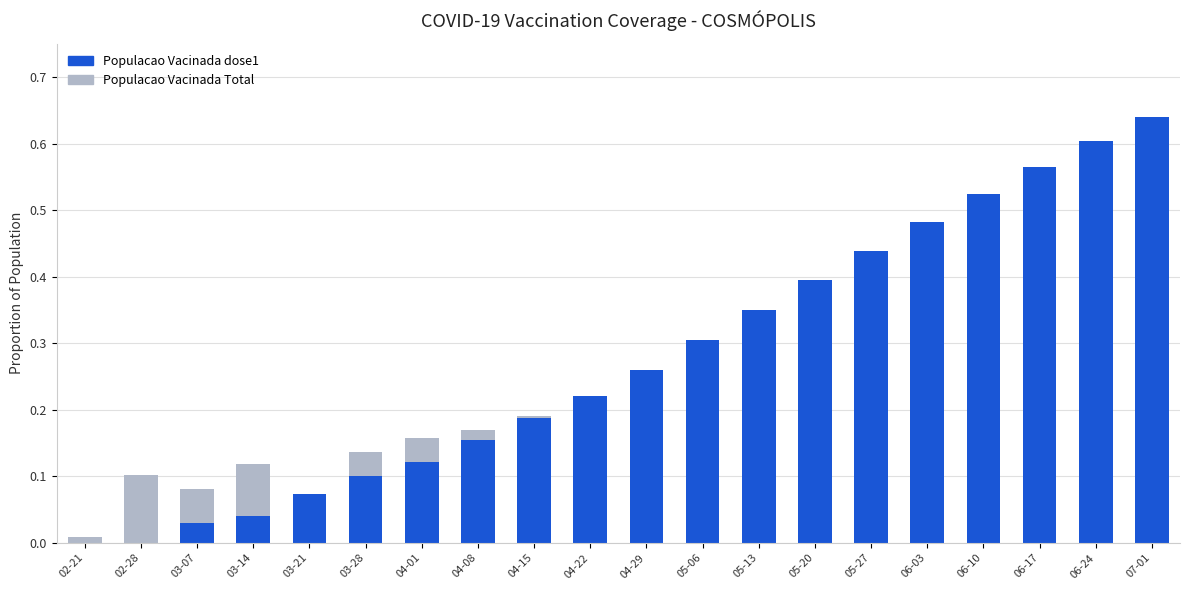

At which category is the sum across all series the highest?

07-01